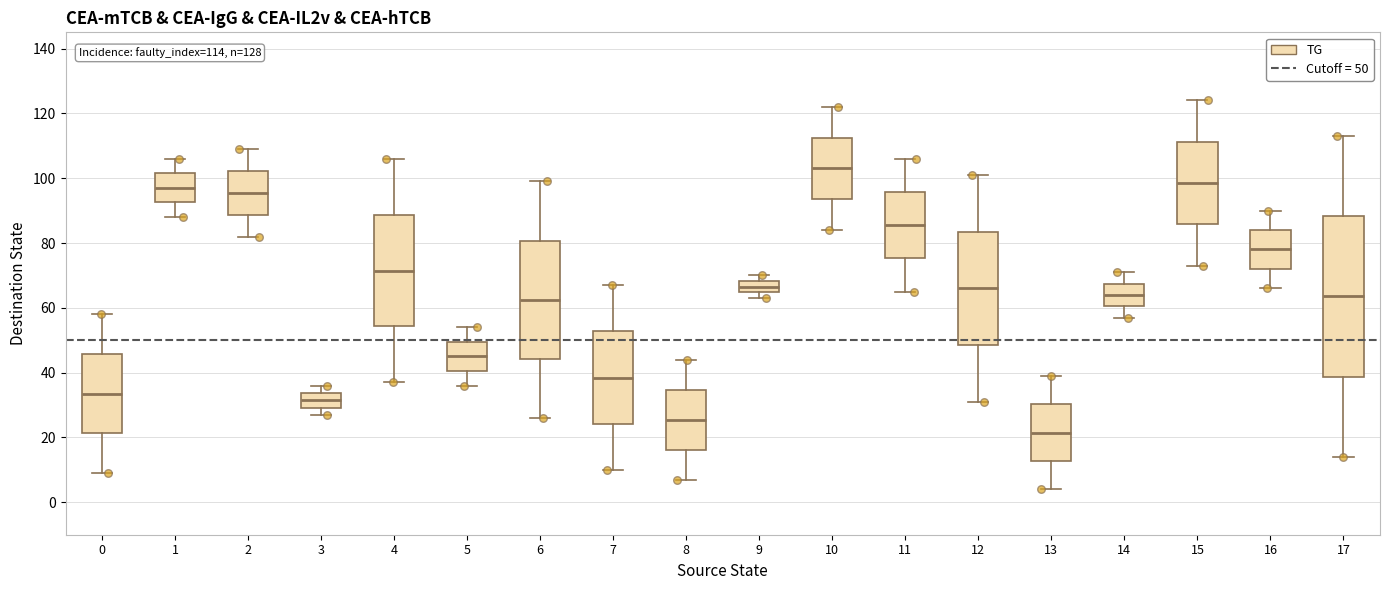

Which box is the tallest, from its lower edge to its upper edge?

17